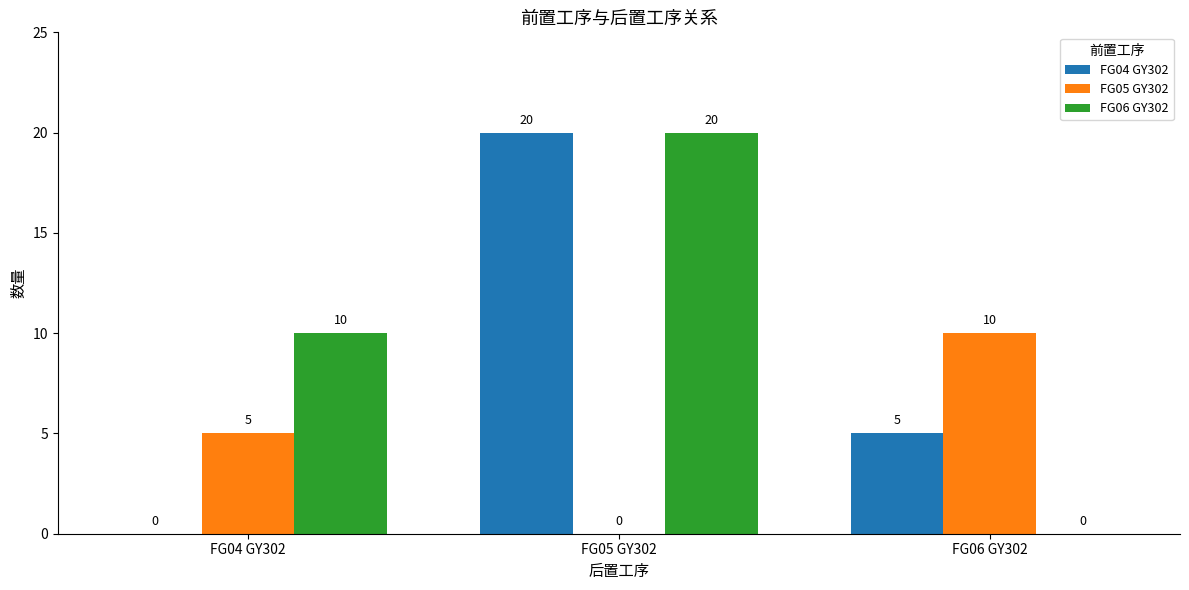

At which label is FG06 GY302 closest to 10?

FG04 GY302